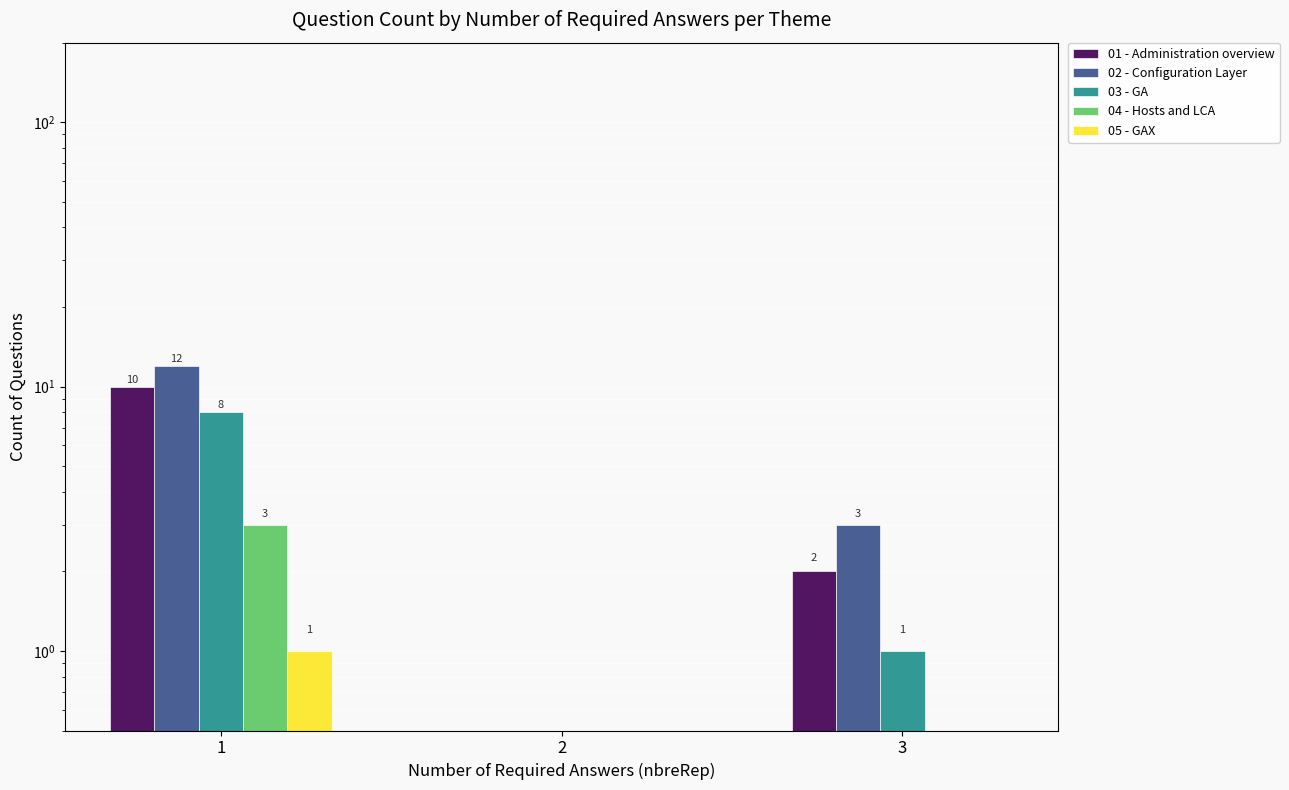

Reading left to right, extract all data points from this chart.

01 - Administration overview: 1=10	2=0	3=2
02 - Configuration Layer: 1=12	2=0	3=3
03 - GA: 1=8	2=0	3=1
04 - Hosts and LCA: 1=3	2=0	3=0
05 - GAX: 1=1	2=0	3=0